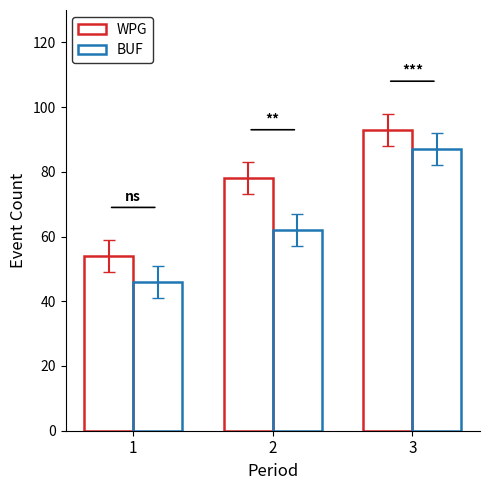

Count the number of categories in the chart.

3